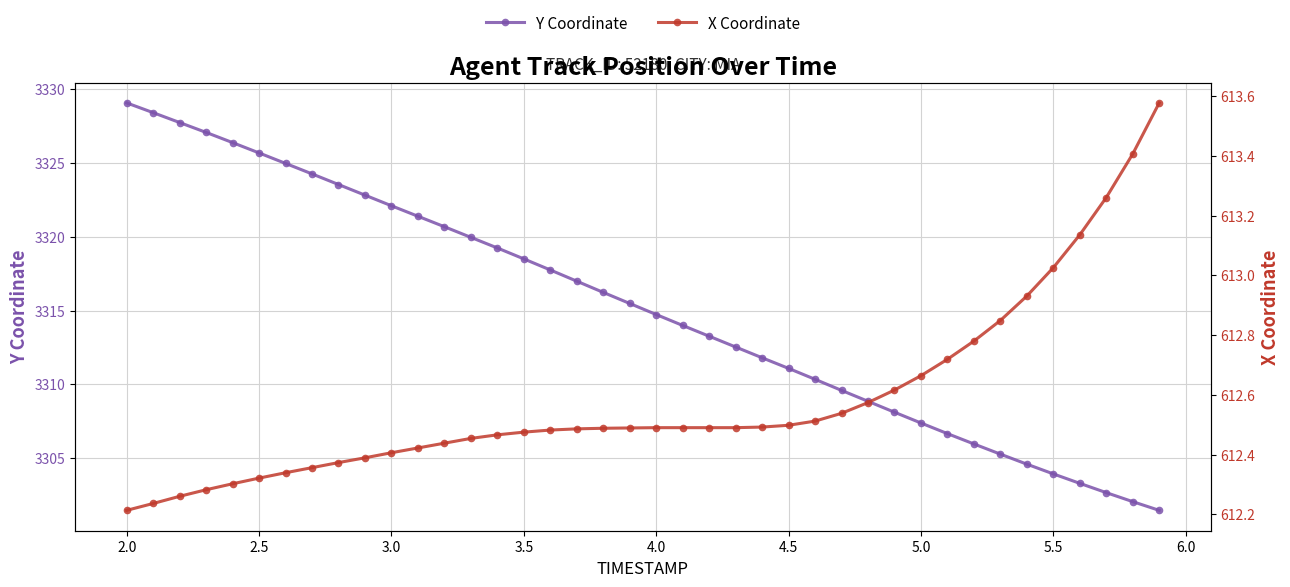

True or false: Y Coordinate and X Coordinate cross at least once.

False